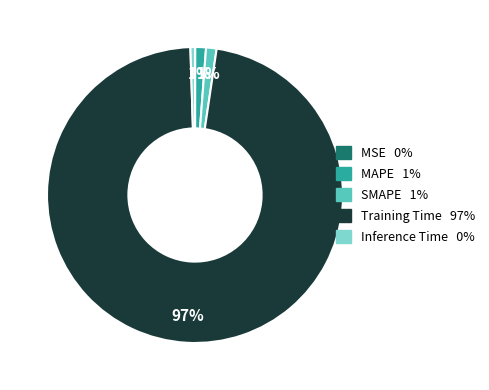

Does Inference Time account for over 50% of the chart?

No